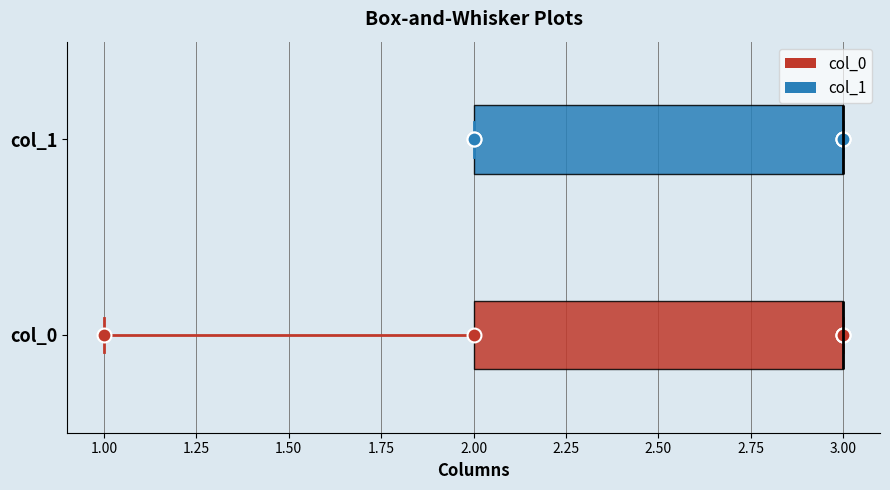

Reading bottom to top, transcribe this box plot: for each box, give where its median line is, the range the box spans, and where its two whiskers end, as read against the x-axis. The values are not printed on the chart, so give them approximately, as read against the axis.

col_0: median 3 (drawn on the box's right edge), box 2 to 3, whiskers 1 to 3
col_1: median 3 (drawn on the box's right edge), box 2 to 3, whiskers 2 to 3